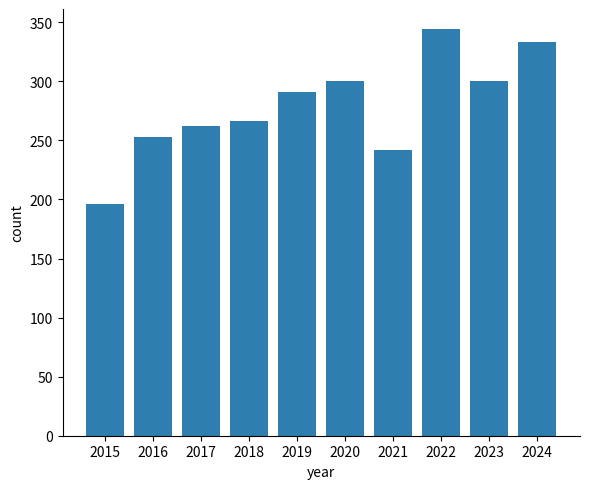

How many data points are less than 291?

5